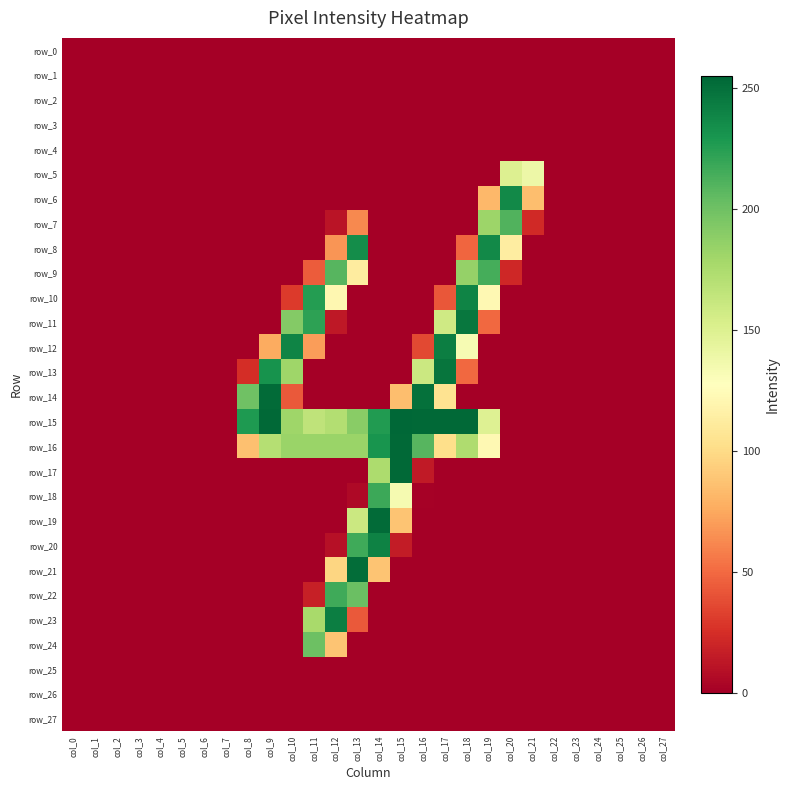

Reading left to right, extract all data points from this chart.

row_0: col_0=0	col_1=0	col_2=0	col_3=0	col_4=0	col_5=0	col_6=0	col_7=0	col_8=0	col_9=0	col_10=0	col_11=0	col_12=0	col_13=0	col_14=0	col_15=0	col_16=0	col_17=0	col_18=0	col_19=0	col_20=0	col_21=0	col_22=0	col_23=0	col_24=0	col_25=0	col_26=0	col_27=0
row_1: col_0=0	col_1=0	col_2=0	col_3=0	col_4=0	col_5=0	col_6=0	col_7=0	col_8=0	col_9=0	col_10=0	col_11=0	col_12=0	col_13=0	col_14=0	col_15=0	col_16=0	col_17=0	col_18=0	col_19=0	col_20=0	col_21=0	col_22=0	col_23=0	col_24=0	col_25=0	col_26=0	col_27=0
row_2: col_0=0	col_1=0	col_2=0	col_3=0	col_4=0	col_5=0	col_6=0	col_7=0	col_8=0	col_9=0	col_10=0	col_11=0	col_12=0	col_13=0	col_14=0	col_15=0	col_16=0	col_17=0	col_18=0	col_19=0	col_20=0	col_21=0	col_22=0	col_23=0	col_24=0	col_25=0	col_26=0	col_27=0
row_3: col_0=0	col_1=0	col_2=0	col_3=0	col_4=0	col_5=0	col_6=0	col_7=0	col_8=0	col_9=0	col_10=0	col_11=0	col_12=0	col_13=0	col_14=0	col_15=0	col_16=0	col_17=0	col_18=0	col_19=0	col_20=0	col_21=0	col_22=0	col_23=0	col_24=0	col_25=0	col_26=0	col_27=0
row_4: col_0=0	col_1=0	col_2=0	col_3=0	col_4=0	col_5=0	col_6=0	col_7=0	col_8=0	col_9=0	col_10=0	col_11=0	col_12=0	col_13=0	col_14=0	col_15=0	col_16=0	col_17=0	col_18=0	col_19=0	col_20=0	col_21=0	col_22=0	col_23=0	col_24=0	col_25=0	col_26=0	col_27=0
row_5: col_0=0	col_1=0	col_2=0	col_3=0	col_4=0	col_5=0	col_6=0	col_7=0	col_8=0	col_9=0	col_10=0	col_11=0	col_12=0	col_13=0	col_14=0	col_15=0	col_16=0	col_17=0	col_18=0	col_19=0	col_20=150	col_21=139	col_22=0	col_23=0	col_24=0	col_25=0	col_26=0	col_27=0
row_6: col_0=0	col_1=0	col_2=0	col_3=0	col_4=0	col_5=0	col_6=0	col_7=0	col_8=0	col_9=0	col_10=0	col_11=0	col_12=0	col_13=0	col_14=0	col_15=0	col_16=0	col_17=0	col_18=0	col_19=82	col_20=237	col_21=85	col_22=0	col_23=0	col_24=0	col_25=0	col_26=0	col_27=0
row_7: col_0=0	col_1=0	col_2=0	col_3=0	col_4=0	col_5=0	col_6=0	col_7=0	col_8=0	col_9=0	col_10=0	col_11=0	col_12=11	col_13=62	col_14=0	col_15=0	col_16=0	col_17=0	col_18=0	col_19=182	col_20=211	col_21=22	col_22=0	col_23=0	col_24=0	col_25=0	col_26=0	col_27=0
row_8: col_0=0	col_1=0	col_2=0	col_3=0	col_4=0	col_5=0	col_6=0	col_7=0	col_8=0	col_9=0	col_10=0	col_11=0	col_12=67	col_13=235	col_14=0	col_15=0	col_16=0	col_17=0	col_18=48	col_19=237	col_20=113	col_21=0	col_22=0	col_23=0	col_24=0	col_25=0	col_26=0	col_27=0
row_9: col_0=0	col_1=0	col_2=0	col_3=0	col_4=0	col_5=0	col_6=0	col_7=0	col_8=0	col_9=0	col_10=0	col_11=44	col_12=209	col_13=112	col_14=0	col_15=0	col_16=0	col_17=0	col_18=185	col_19=215	col_20=21	col_21=0	col_22=0	col_23=0	col_24=0	col_25=0	col_26=0	col_27=0
row_10: col_0=0	col_1=0	col_2=0	col_3=0	col_4=0	col_5=0	col_6=0	col_7=0	col_8=0	col_9=0	col_10=30	col_11=226	col_12=121	col_13=0	col_14=0	col_15=0	col_16=0	col_17=42	col_18=240	col_19=122	col_20=0	col_21=0	col_22=0	col_23=0	col_24=0	col_25=0	col_26=0	col_27=0
row_11: col_0=0	col_1=0	col_2=0	col_3=0	col_4=0	col_5=0	col_6=0	col_7=0	col_8=0	col_9=0	col_10=192	col_11=223	col_12=13	col_13=0	col_14=0	col_15=0	col_16=0	col_17=158	col_18=247	col_19=49	col_20=0	col_21=0	col_22=0	col_23=0	col_24=0	col_25=0	col_26=0	col_27=0
row_12: col_0=0	col_1=0	col_2=0	col_3=0	col_4=0	col_5=0	col_6=0	col_7=0	col_8=0	col_9=76	col_10=240	col_11=70	col_12=0	col_13=0	col_14=0	col_15=0	col_16=36	col_17=243	col_18=133	col_19=0	col_20=0	col_21=0	col_22=0	col_23=0	col_24=0	col_25=0	col_26=0	col_27=0
row_13: col_0=0	col_1=0	col_2=0	col_3=0	col_4=0	col_5=0	col_6=0	col_7=0	col_8=24	col_9=232	col_10=181	col_11=0	col_12=0	col_13=0	col_14=0	col_15=0	col_16=160	col_17=248	col_18=49	col_19=0	col_20=0	col_21=0	col_22=0	col_23=0	col_24=0	col_25=0	col_26=0	col_27=0
row_14: col_0=0	col_1=0	col_2=0	col_3=0	col_4=0	col_5=0	col_6=0	col_7=0	col_8=200	col_9=253	col_10=43	col_11=0	col_12=0	col_13=0	col_14=0	col_15=85	col_16=250	col_17=105	col_18=0	col_19=0	col_20=0	col_21=0	col_22=0	col_23=0	col_24=0	col_25=0	col_26=0	col_27=0
row_15: col_0=0	col_1=0	col_2=0	col_3=0	col_4=0	col_5=0	col_6=0	col_7=0	col_8=228	col_9=254	col_10=181	col_11=166	col_12=172	col_13=190	col_14=227	col_15=255	col_16=254	col_17=254	col_18=254	col_19=149	col_20=0	col_21=0	col_22=0	col_23=0	col_24=0	col_25=0	col_26=0	col_27=0
row_16: col_0=0	col_1=0	col_2=0	col_3=0	col_4=0	col_5=0	col_6=0	col_7=0	col_8=86	col_9=171	col_10=183	col_11=183	col_12=183	col_13=183	col_14=231	col_15=254	col_16=209	col_17=102	col_18=174	col_19=122	col_20=0	col_21=0	col_22=0	col_23=0	col_24=0	col_25=0	col_26=0	col_27=0
row_17: col_0=0	col_1=0	col_2=0	col_3=0	col_4=0	col_5=0	col_6=0	col_7=0	col_8=0	col_9=0	col_10=0	col_11=0	col_12=0	col_13=0	col_14=175	col_15=254	col_16=14	col_17=0	col_18=0	col_19=0	col_20=0	col_21=0	col_22=0	col_23=0	col_24=0	col_25=0	col_26=0	col_27=0
row_18: col_0=0	col_1=0	col_2=0	col_3=0	col_4=0	col_5=0	col_6=0	col_7=0	col_8=0	col_9=0	col_10=0	col_11=0	col_12=0	col_13=5	col_14=218	col_15=134	col_16=1	col_17=0	col_18=0	col_19=0	col_20=0	col_21=0	col_22=0	col_23=0	col_24=0	col_25=0	col_26=0	col_27=0
row_19: col_0=0	col_1=0	col_2=0	col_3=0	col_4=0	col_5=0	col_6=0	col_7=0	col_8=0	col_9=0	col_10=0	col_11=0	col_12=0	col_13=160	col_14=253	col_15=88	col_16=0	col_17=0	col_18=0	col_19=0	col_20=0	col_21=0	col_22=0	col_23=0	col_24=0	col_25=0	col_26=0	col_27=0
row_20: col_0=0	col_1=0	col_2=0	col_3=0	col_4=0	col_5=0	col_6=0	col_7=0	col_8=0	col_9=0	col_10=0	col_11=0	col_12=9	col_13=217	col_14=241	col_15=15	col_16=0	col_17=0	col_18=0	col_19=0	col_20=0	col_21=0	col_22=0	col_23=0	col_24=0	col_25=0	col_26=0	col_27=0
row_21: col_0=0	col_1=0	col_2=0	col_3=0	col_4=0	col_5=0	col_6=0	col_7=0	col_8=0	col_9=0	col_10=0	col_11=0	col_12=97	col_13=252	col_14=88	col_15=0	col_16=0	col_17=0	col_18=0	col_19=0	col_20=0	col_21=0	col_22=0	col_23=0	col_24=0	col_25=0	col_26=0	col_27=0
row_22: col_0=0	col_1=0	col_2=0	col_3=0	col_4=0	col_5=0	col_6=0	col_7=0	col_8=0	col_9=0	col_10=0	col_11=17	col_12=217	col_13=202	col_14=0	col_15=0	col_16=0	col_17=0	col_18=0	col_19=0	col_20=0	col_21=0	col_22=0	col_23=0	col_24=0	col_25=0	col_26=0	col_27=0
row_23: col_0=0	col_1=0	col_2=0	col_3=0	col_4=0	col_5=0	col_6=0	col_7=0	col_8=0	col_9=0	col_10=0	col_11=177	col_12=243	col_13=43	col_14=0	col_15=0	col_16=0	col_17=0	col_18=0	col_19=0	col_20=0	col_21=0	col_22=0	col_23=0	col_24=0	col_25=0	col_26=0	col_27=0
row_24: col_0=0	col_1=0	col_2=0	col_3=0	col_4=0	col_5=0	col_6=0	col_7=0	col_8=0	col_9=0	col_10=0	col_11=201	col_12=88	col_13=0	col_14=0	col_15=0	col_16=0	col_17=0	col_18=0	col_19=0	col_20=0	col_21=0	col_22=0	col_23=0	col_24=0	col_25=0	col_26=0	col_27=0
row_25: col_0=0	col_1=0	col_2=0	col_3=0	col_4=0	col_5=0	col_6=0	col_7=0	col_8=0	col_9=0	col_10=0	col_11=0	col_12=0	col_13=0	col_14=0	col_15=0	col_16=0	col_17=0	col_18=0	col_19=0	col_20=0	col_21=0	col_22=0	col_23=0	col_24=0	col_25=0	col_26=0	col_27=0
row_26: col_0=0	col_1=0	col_2=0	col_3=0	col_4=0	col_5=0	col_6=0	col_7=0	col_8=0	col_9=0	col_10=0	col_11=0	col_12=0	col_13=0	col_14=0	col_15=0	col_16=0	col_17=0	col_18=0	col_19=0	col_20=0	col_21=0	col_22=0	col_23=0	col_24=0	col_25=0	col_26=0	col_27=0
row_27: col_0=0	col_1=0	col_2=0	col_3=0	col_4=0	col_5=0	col_6=0	col_7=0	col_8=0	col_9=0	col_10=0	col_11=0	col_12=0	col_13=0	col_14=0	col_15=0	col_16=0	col_17=0	col_18=0	col_19=0	col_20=0	col_21=0	col_22=0	col_23=0	col_24=0	col_25=0	col_26=0	col_27=0